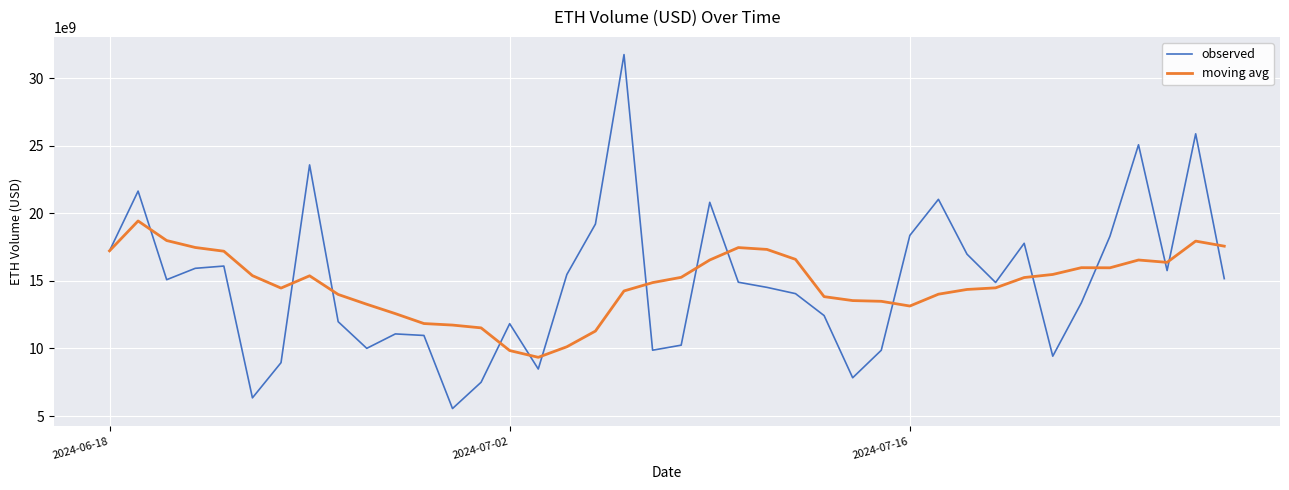

What is the minimum value for moving avg?

9344633854.2